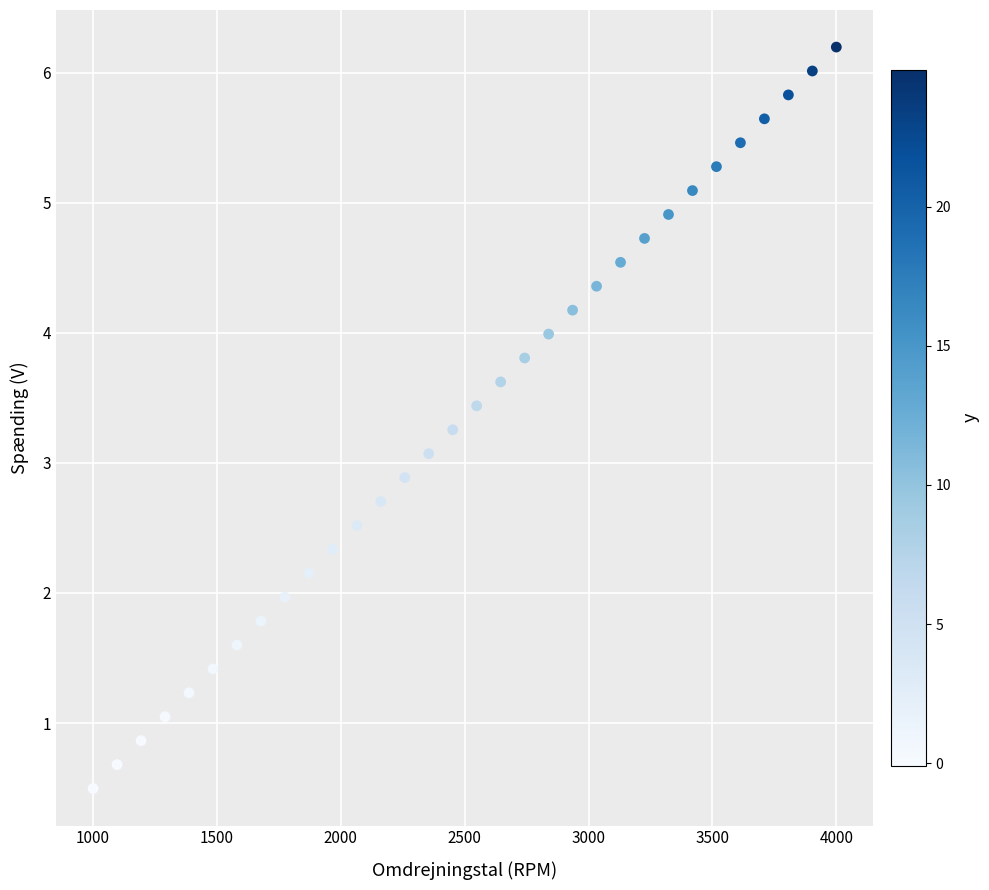

What is the range of X values (max minus min)?

3000.0